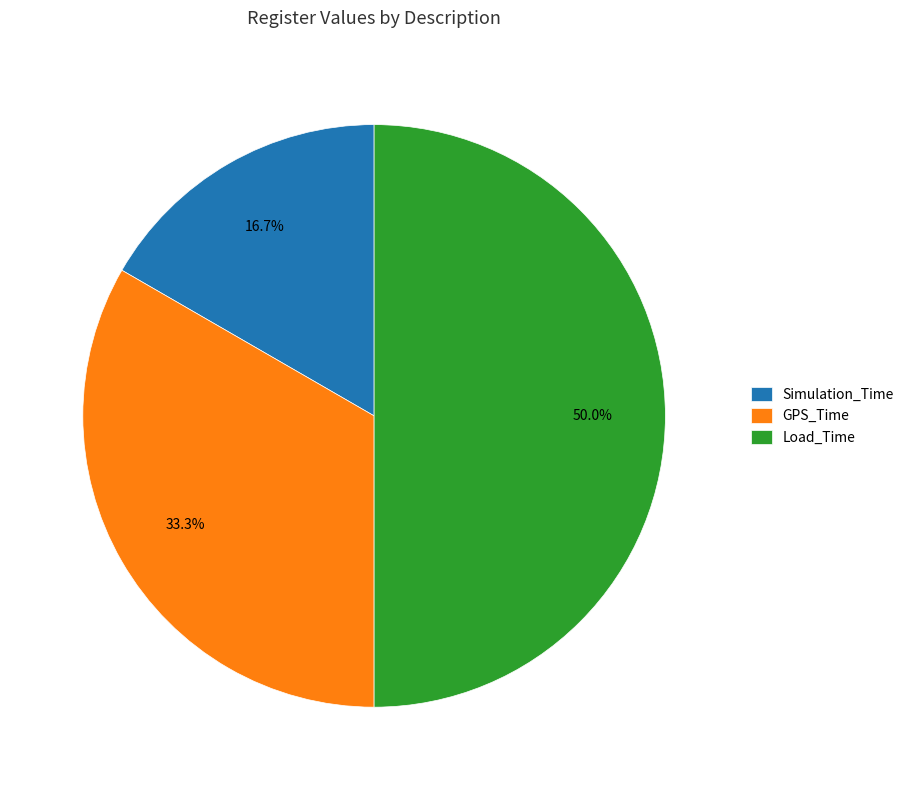

Which has a higher value, Load_Time or Simulation_Time?

Load_Time